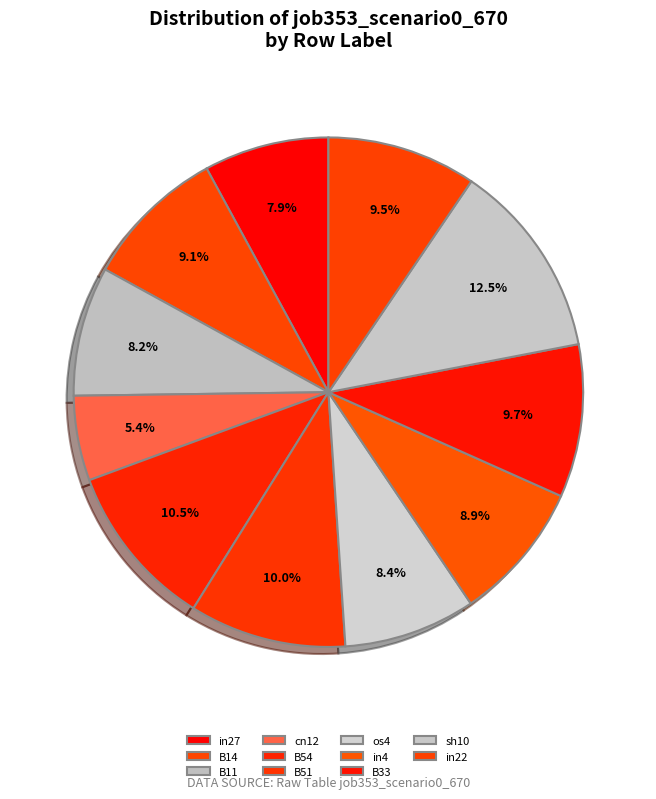

Is the sum of B33 and sh10 greater than half?

No